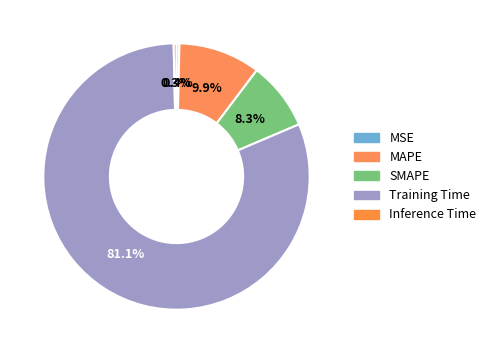

Does Training Time represent more than half of the total?

Yes